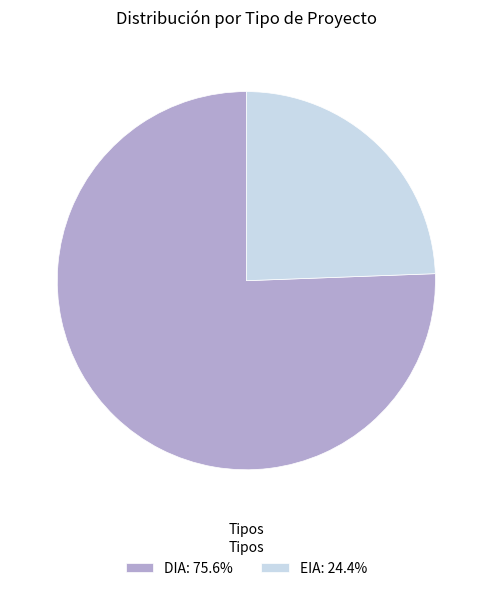

What is the majority slice?

DIA